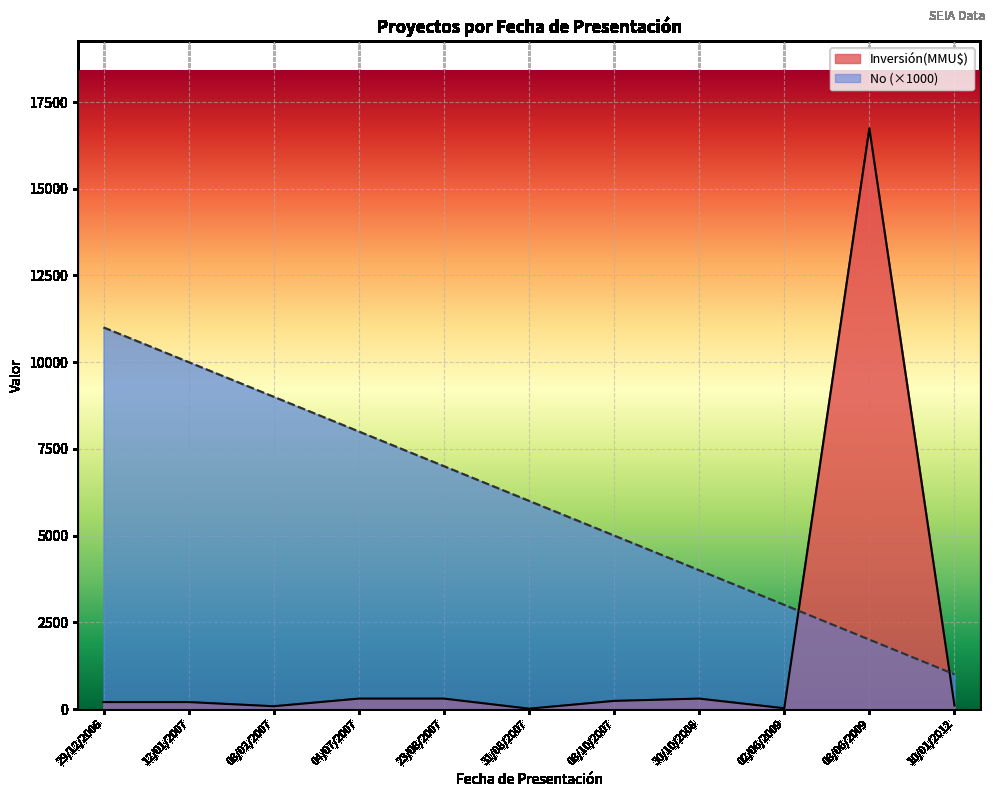

True or false: there are more than 1 points higher than both neighbors.

False